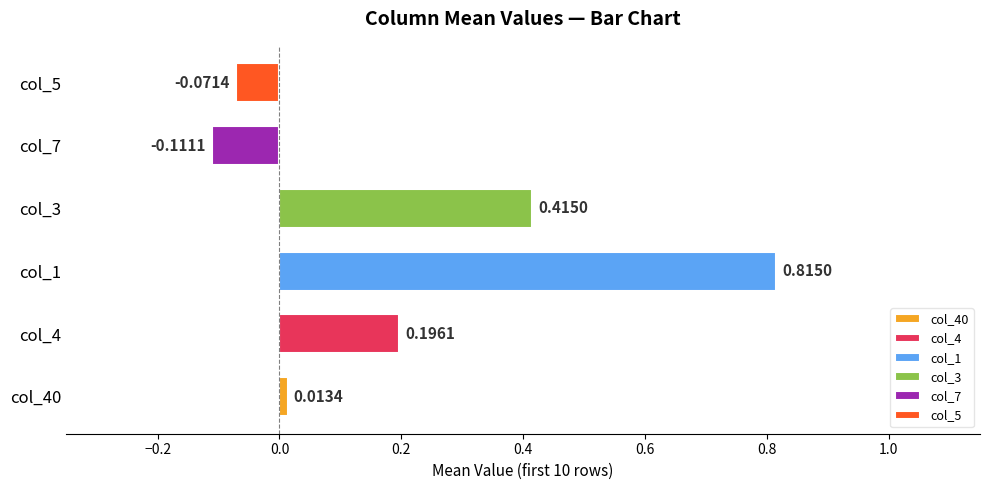

Is it true that col_7 equals -0.0 at Row 8?

False